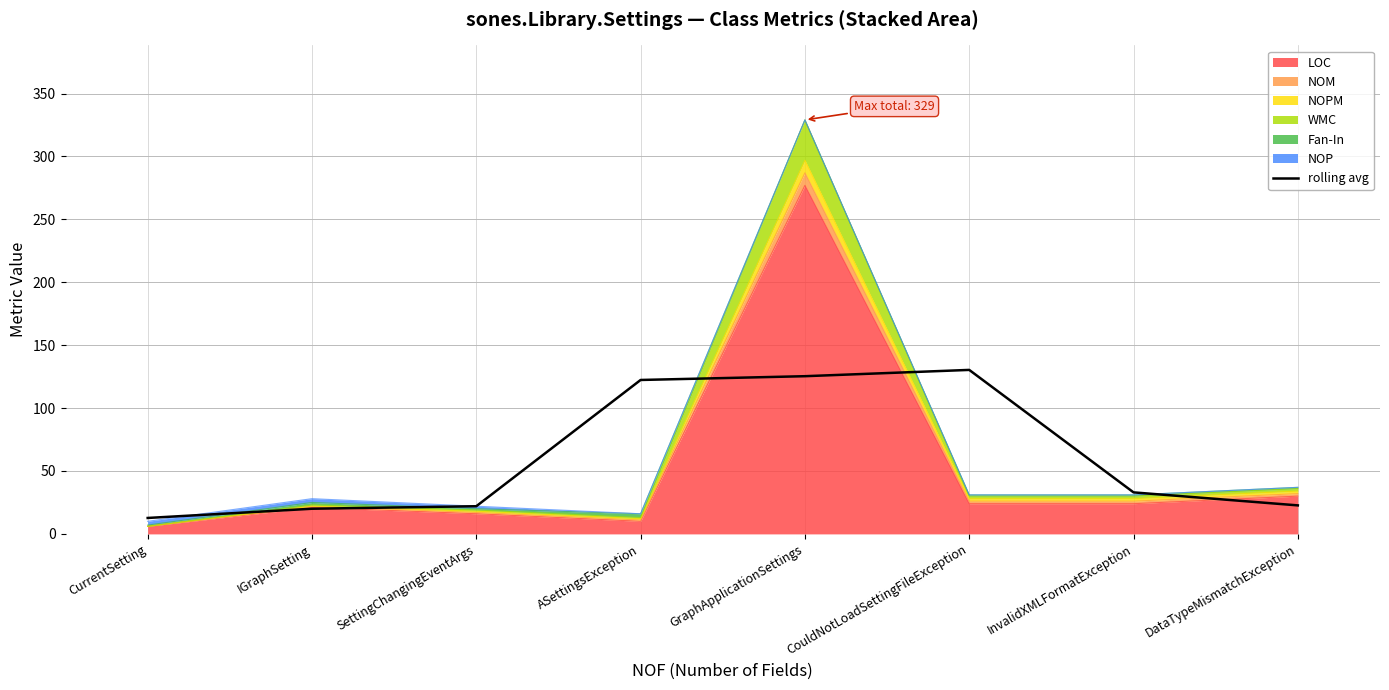

What is the difference between the maximum and second lowest values?

110.3